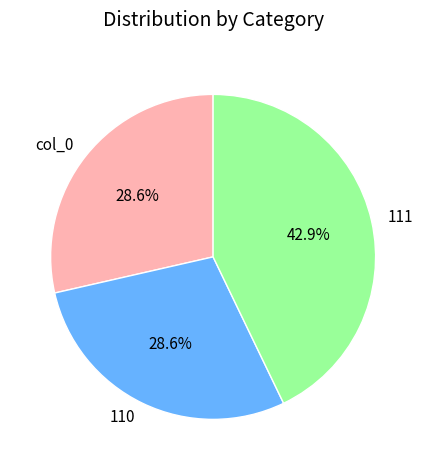

Which slice is the largest?

111